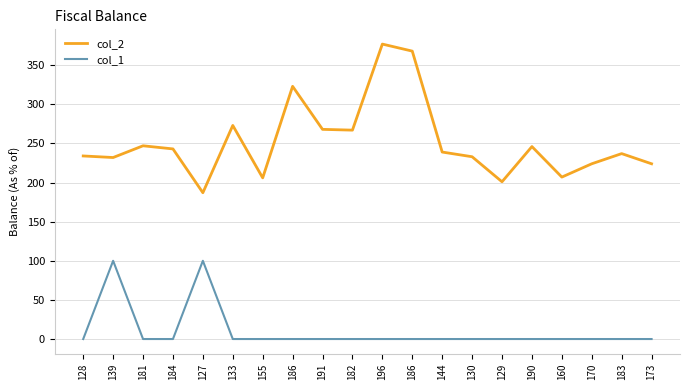

What are all the series names shown in the legend?

col_2, col_1